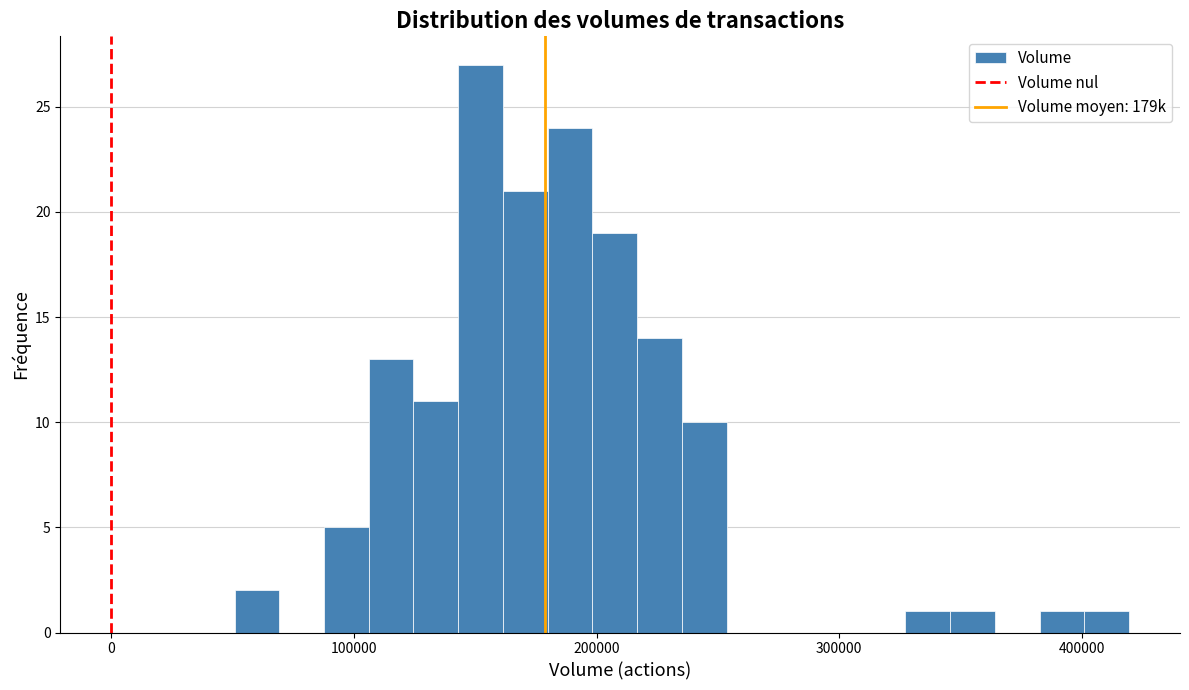

Read against the x-axis, roughly where is the centre of the tallest bar?

150000